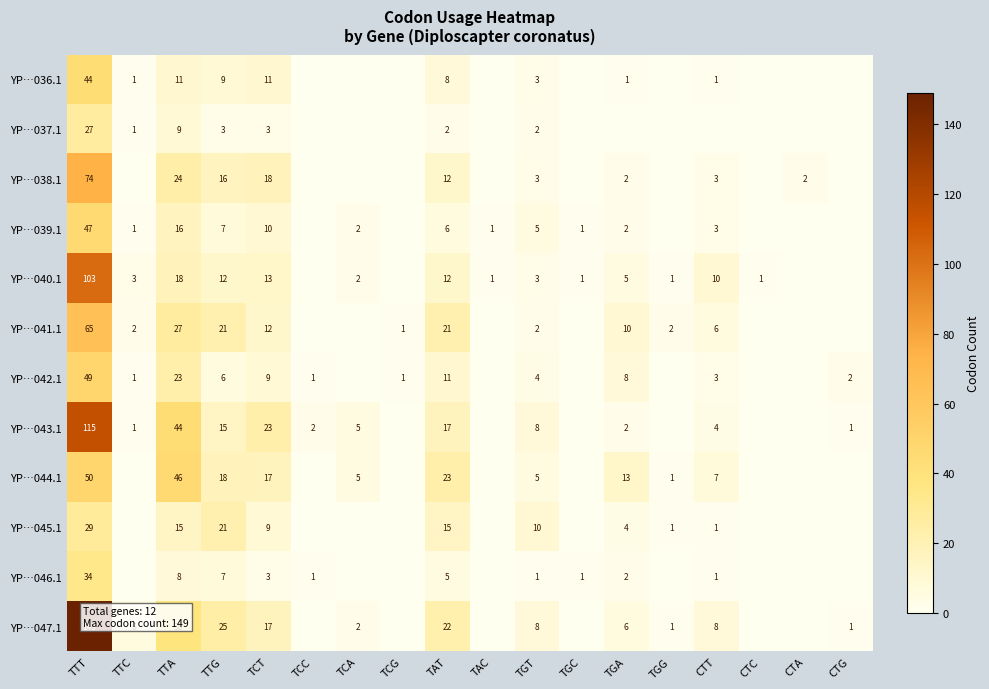

The YP…036.1 series shows 4 at TGT. True or false?

False